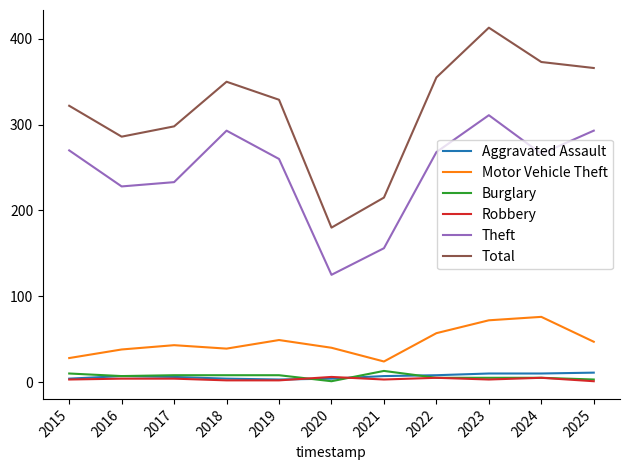

Which series has the largest total across all categories?

Total